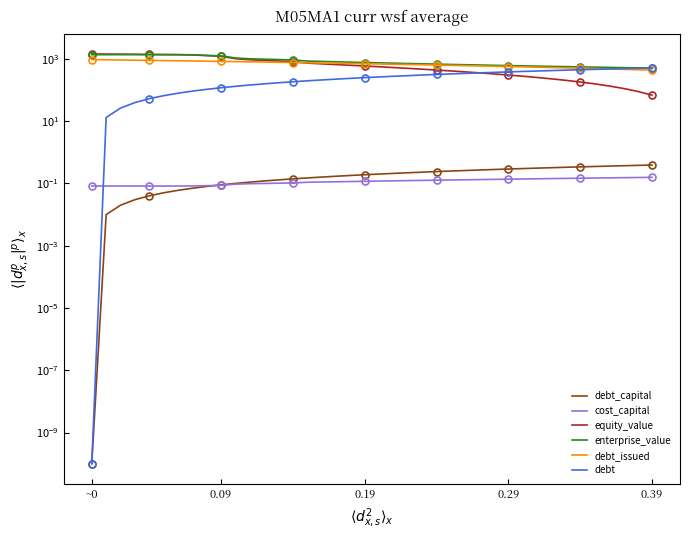

True or false: debt_capital and equity_value intersect in this chart.

False